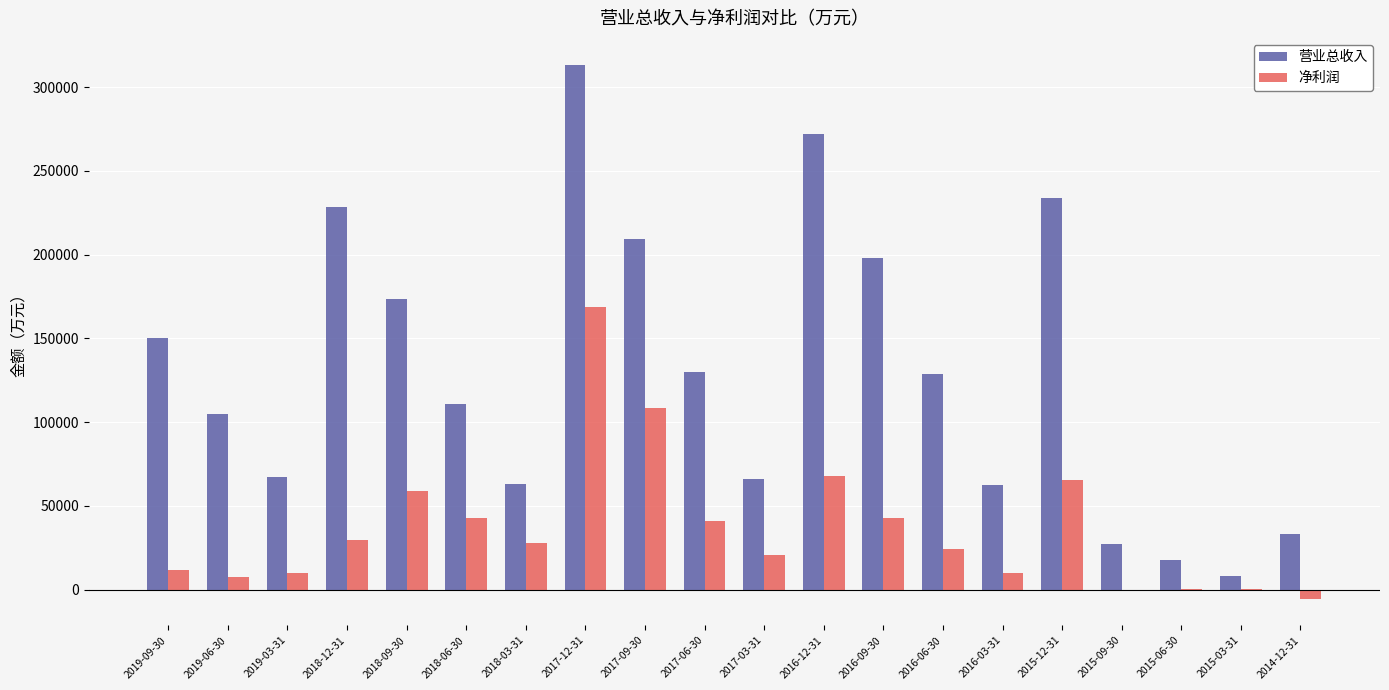

Which category has the highest value in the 营业总收入 series?

2017-12-31